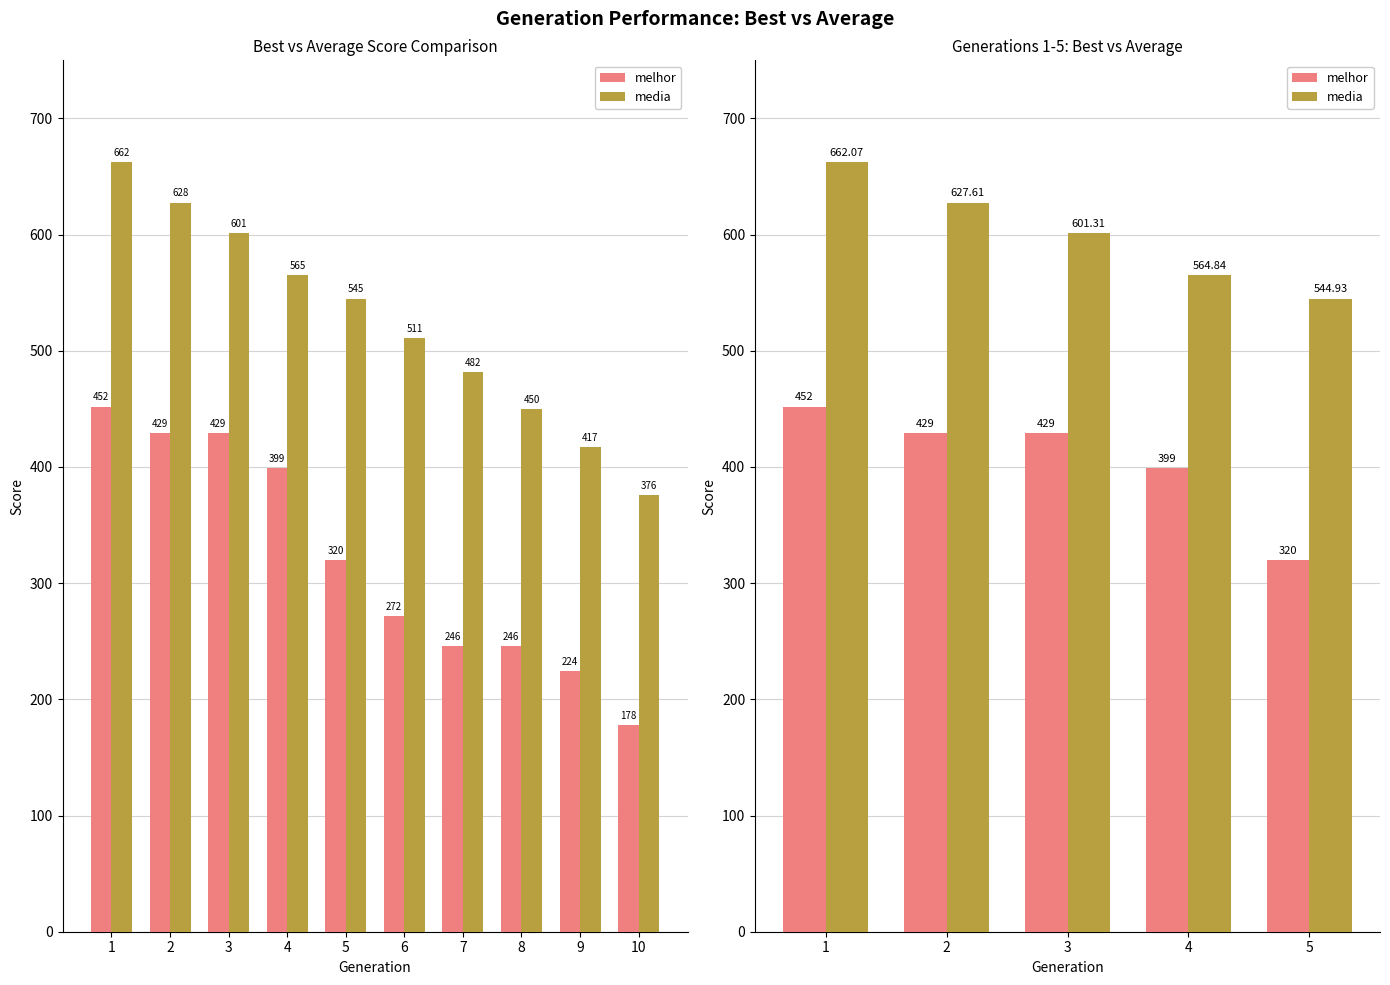

Which label corresponds to the largest value in the chart?

1